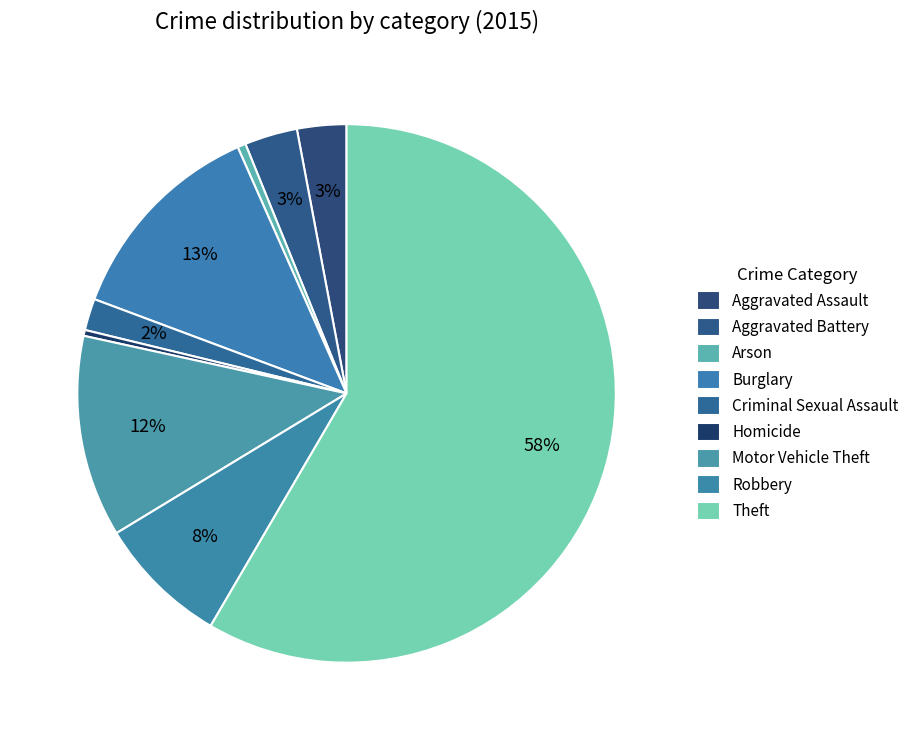

What percentage is the Theft slice, to the nearest percent?

58%